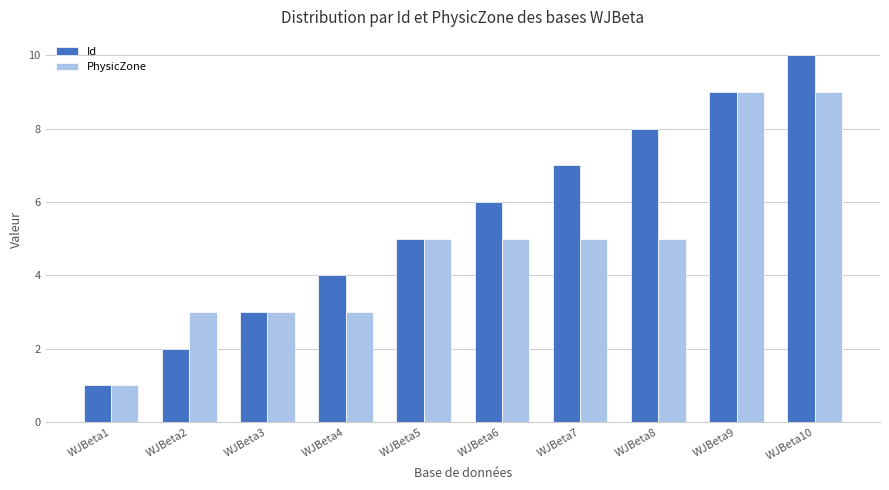

Count the number of data series in this chart.

2